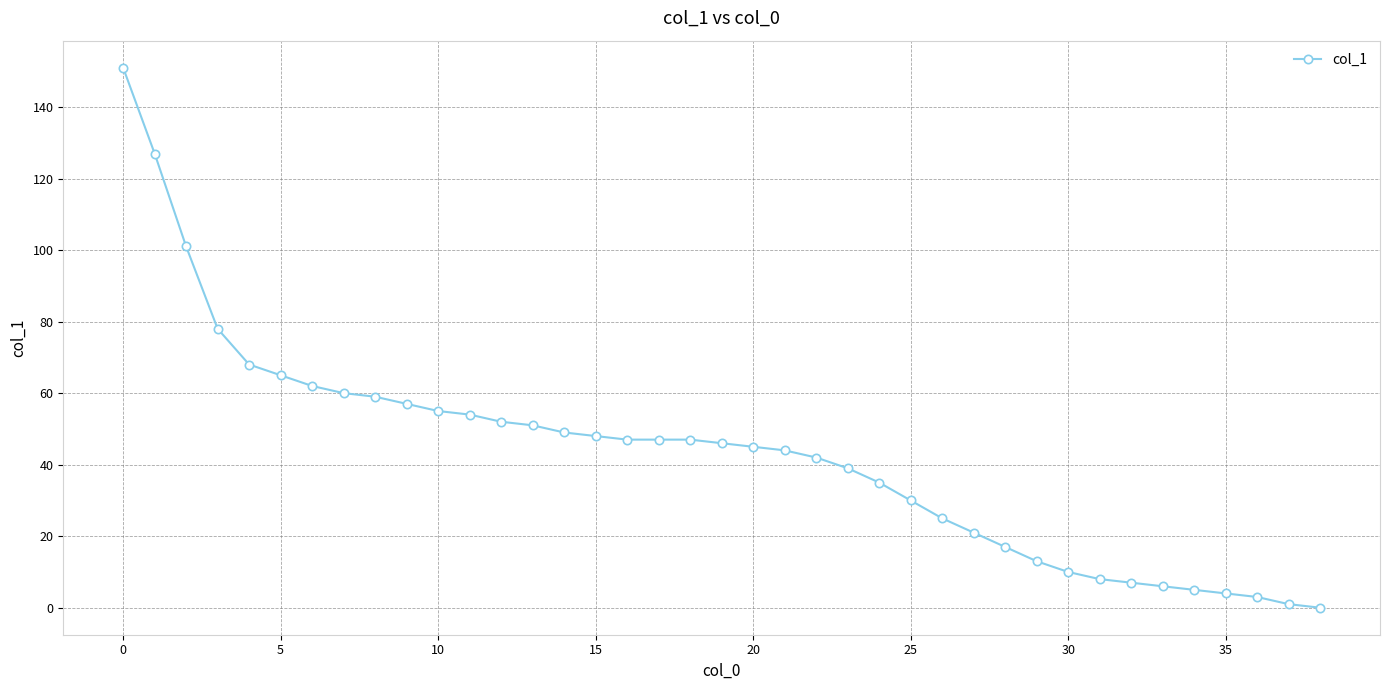

What is the greatest value displayed?

151